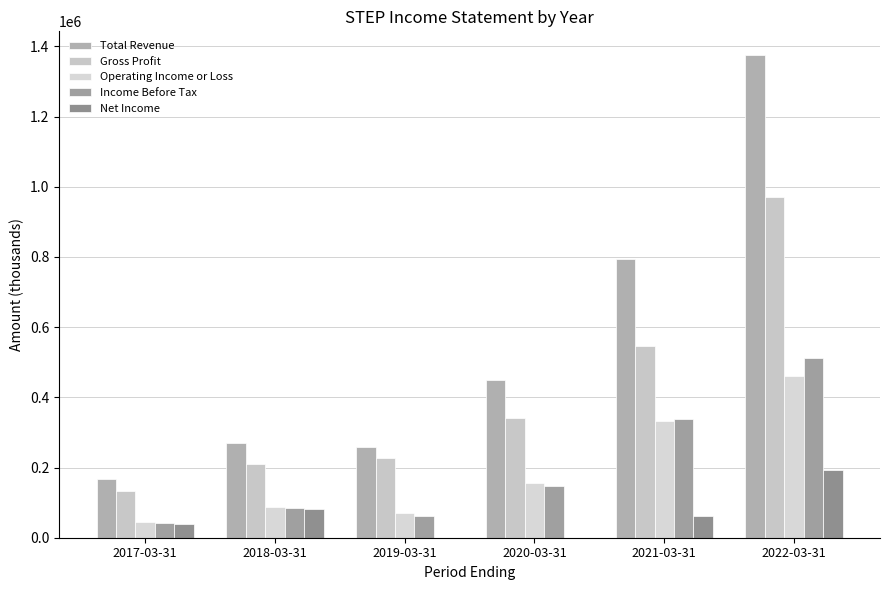

Is the value of Net Income at 2018-03-31 greater than the value of Operating Income or Loss at 2021-03-31?

No